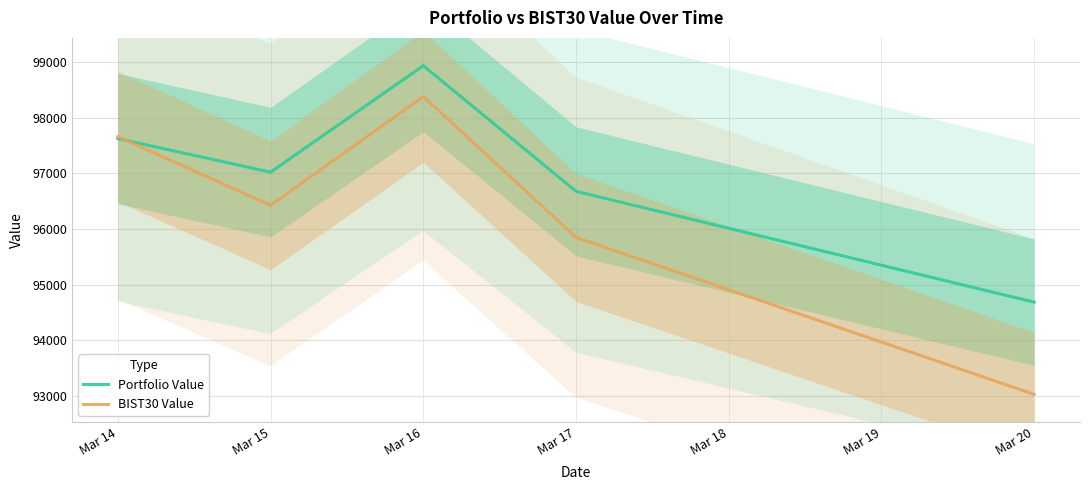

How many data points in Portfolio Value are above 97021?

3